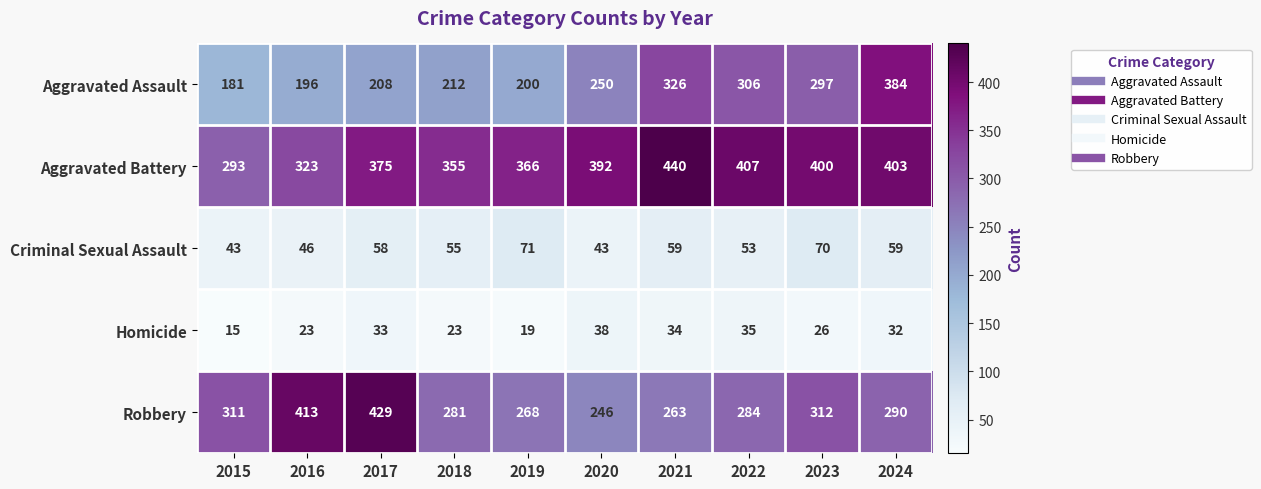

What is the maximum value for Homicide?

38